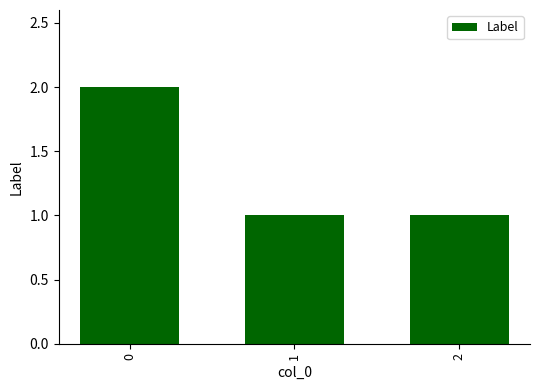

What is the value of the 3rd bar from the left?

1